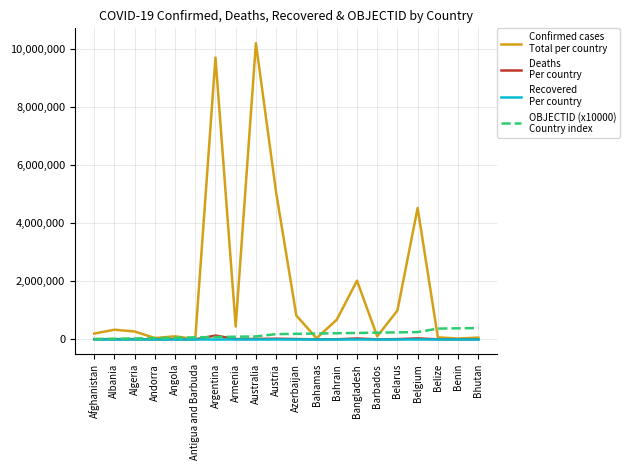

Which label corresponds to the largest value in the chart?

Australia